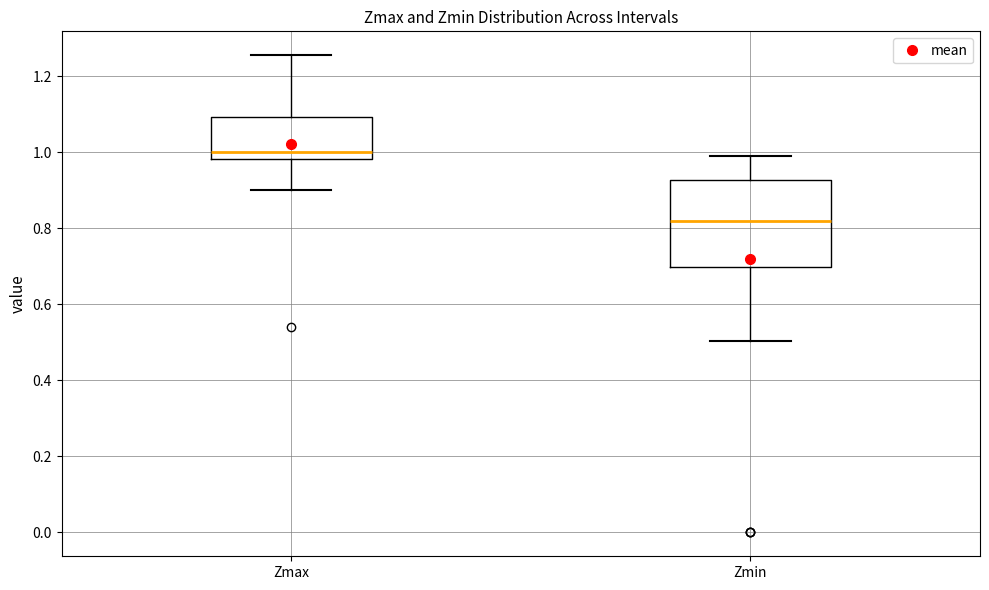

Reading left to right, read every box against the y-axis: the position of its median line, the range the box covers, and the ends of its whiskers. The values are not printed on the chart, so give them approximately, as read against the axis.

Zmax: median 1.00, box 0.98 to 1.10, whiskers 0.90 to 1.26
Zmin: median 0.82, box 0.70 to 0.92, whiskers 0.50 to 0.98